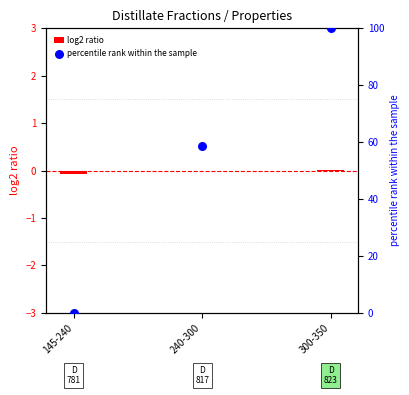

Is the value of log2 ratio at 145-240 greater than the value of percentile rank within the sample at 145-240?

No